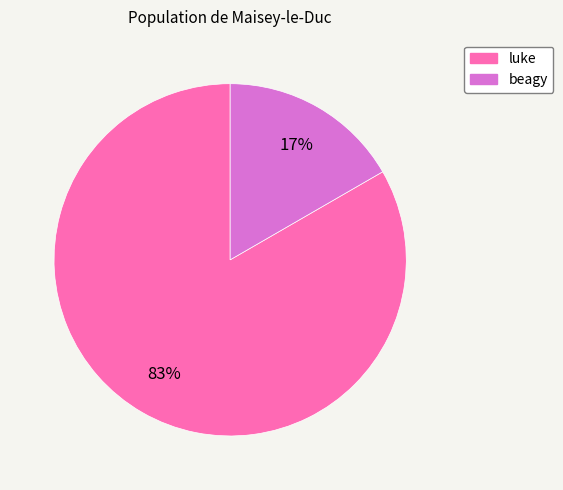

Count the number of slices in the pie.

2